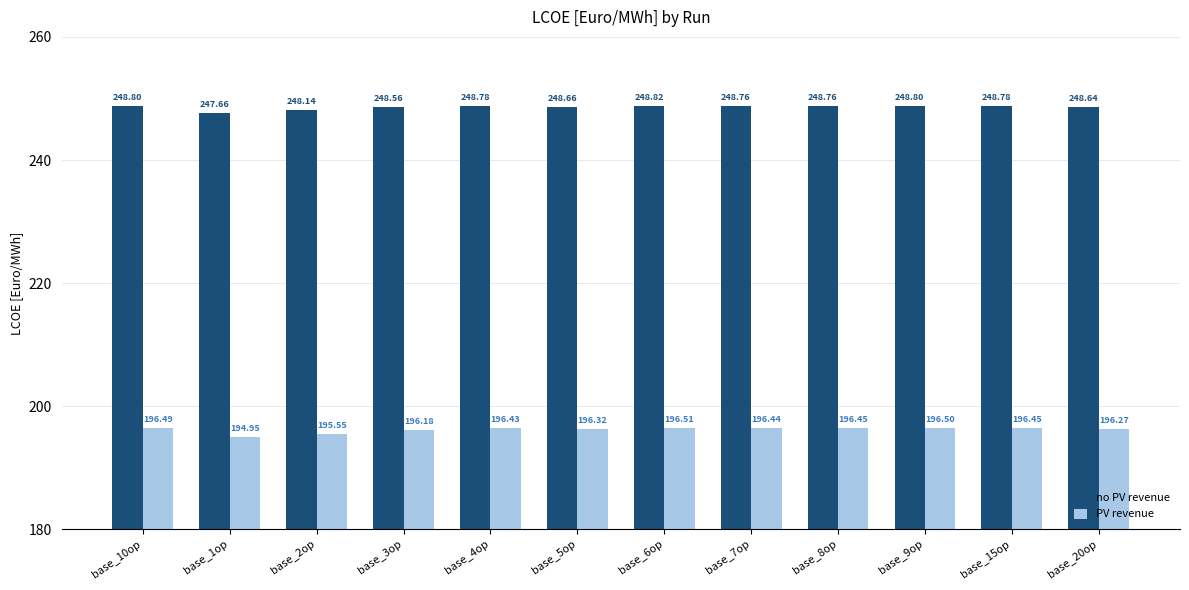

What is the label of the 2nd bar from the left?

base_1op